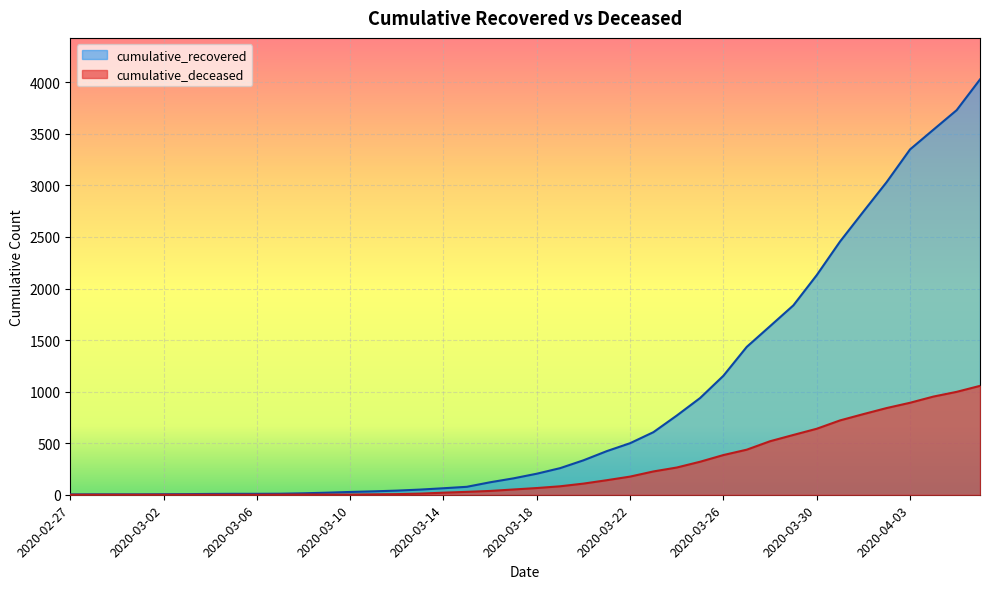

The value of cumulative_deceased at 2020-03-17 is 51. True or false?

True